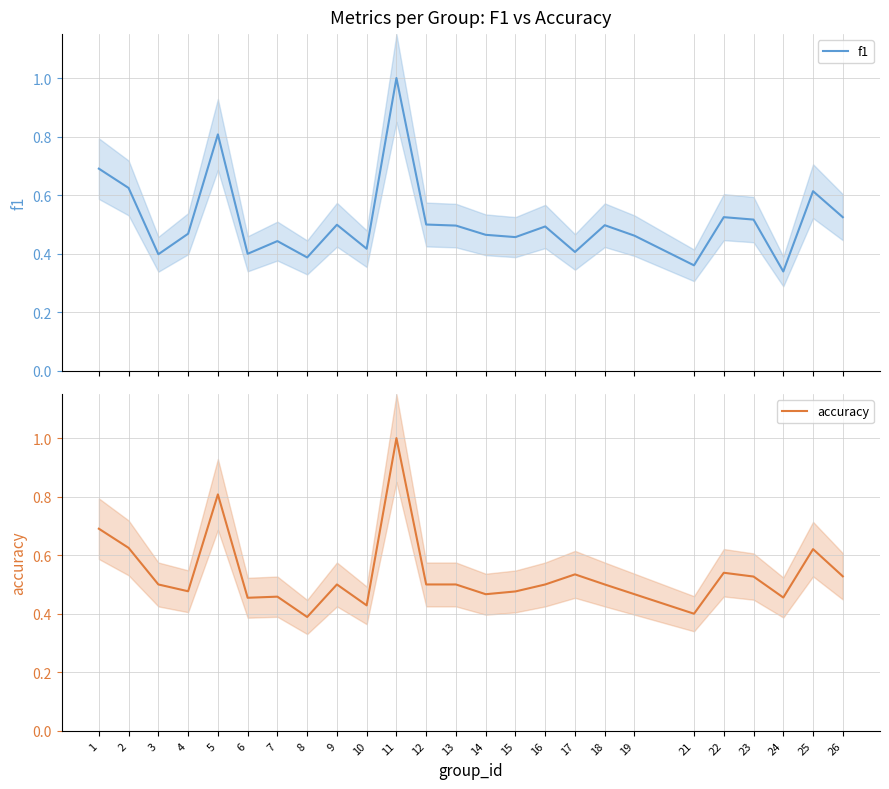

At how many categories does at least one series exceed 0?

25